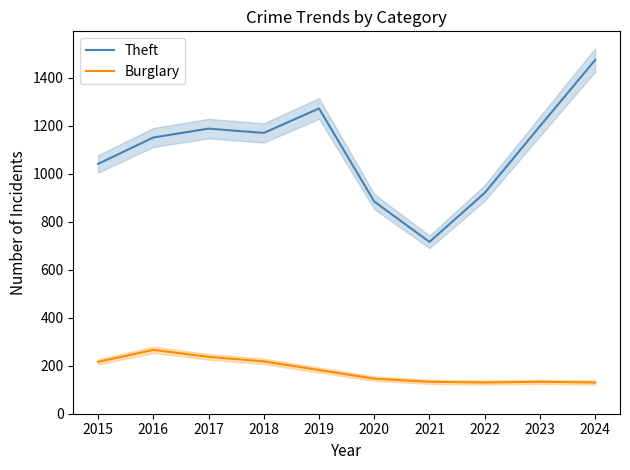

What is the value of the Burglary point at the 7th from the left?

133